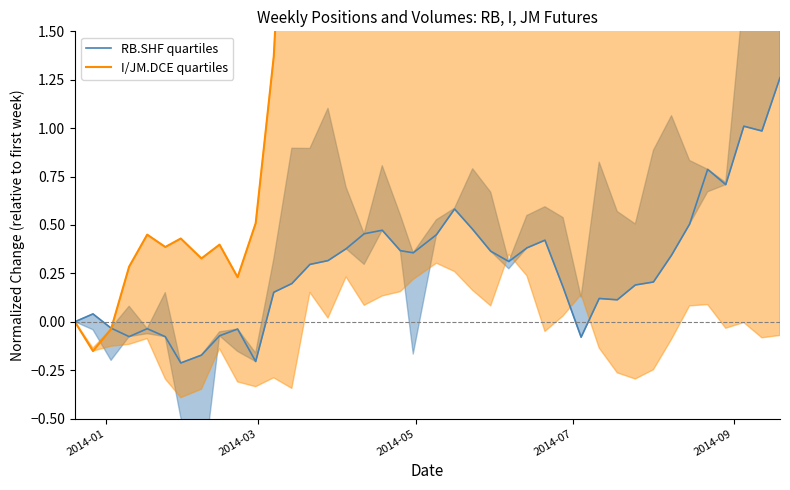

Does the chart display data point markers on the line(s)?

No